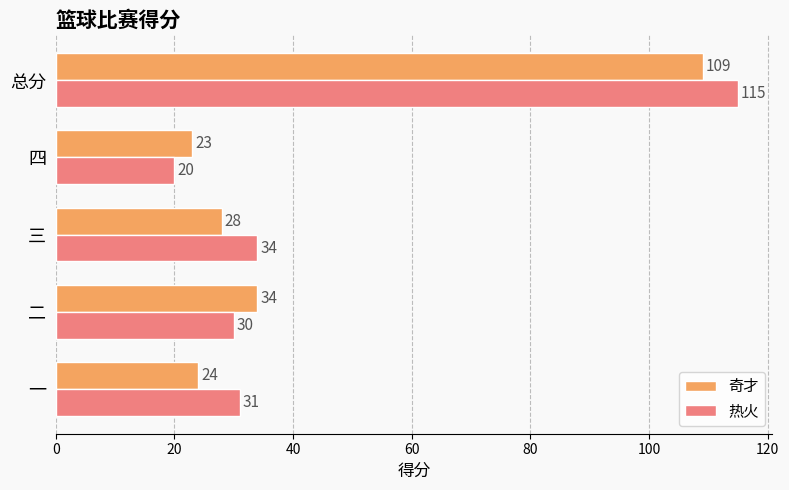

What is the sum of all 热火 values?

230